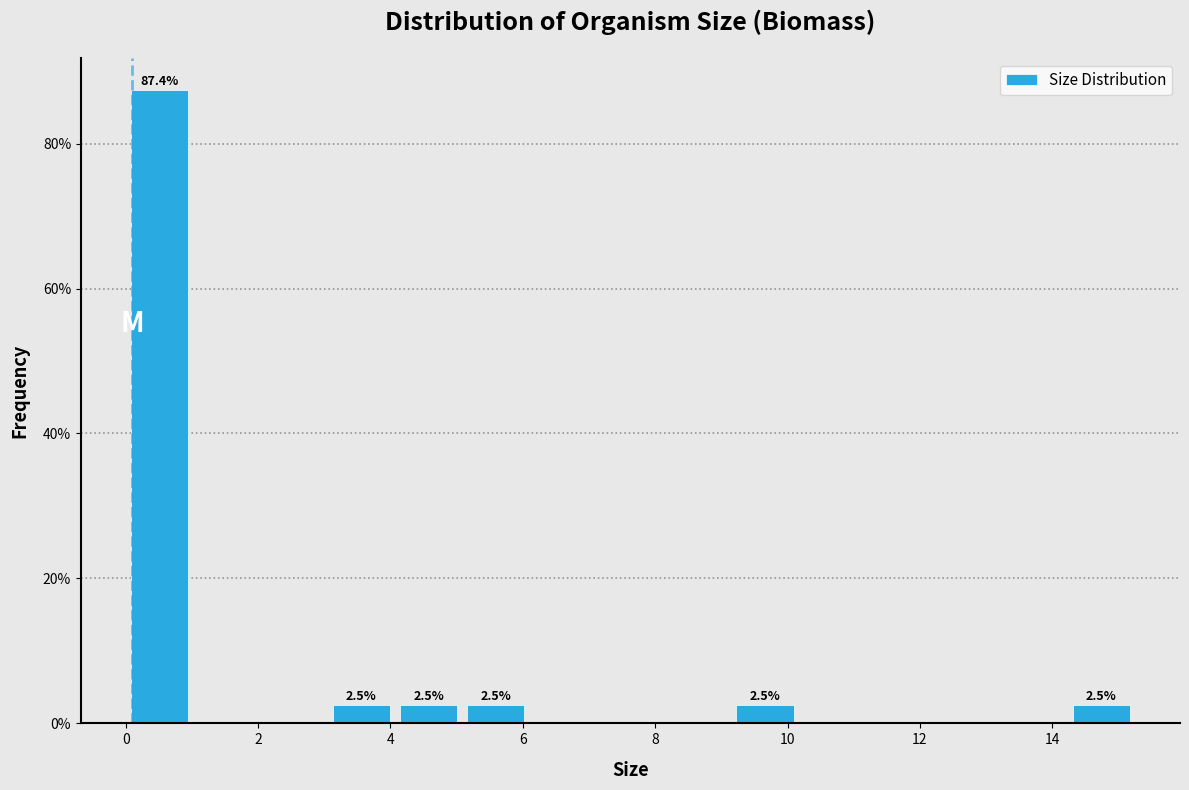

Which range on the x-axis has the tallest bar?

0.0 to 1.0